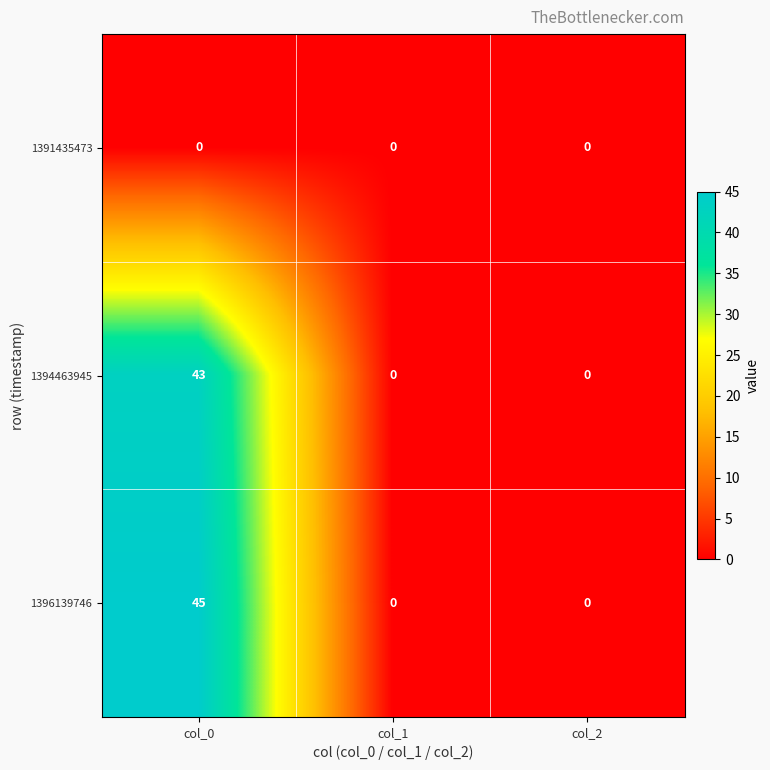

Reading left to right, list all the values displayed in this chart.

1391435473: col_0=0	col_1=0	col_2=0
1394463945: col_0=43	col_1=0	col_2=0
1396139746: col_0=45	col_1=0	col_2=0